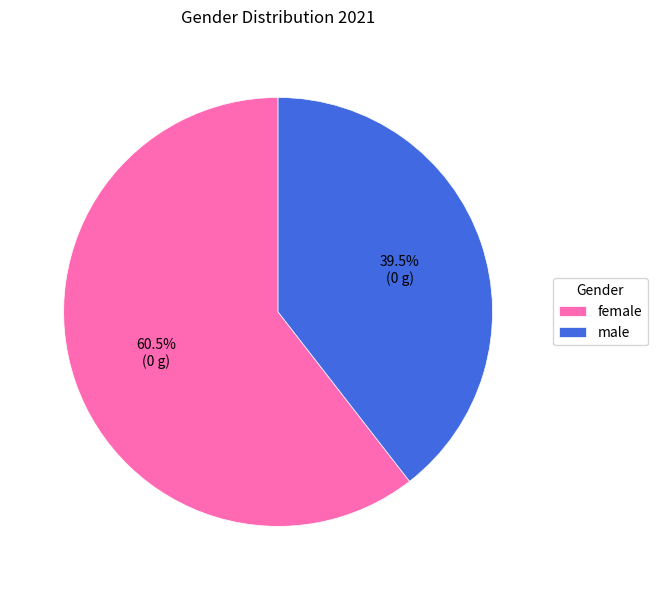

What percentage do female and male together represent?

100.0%